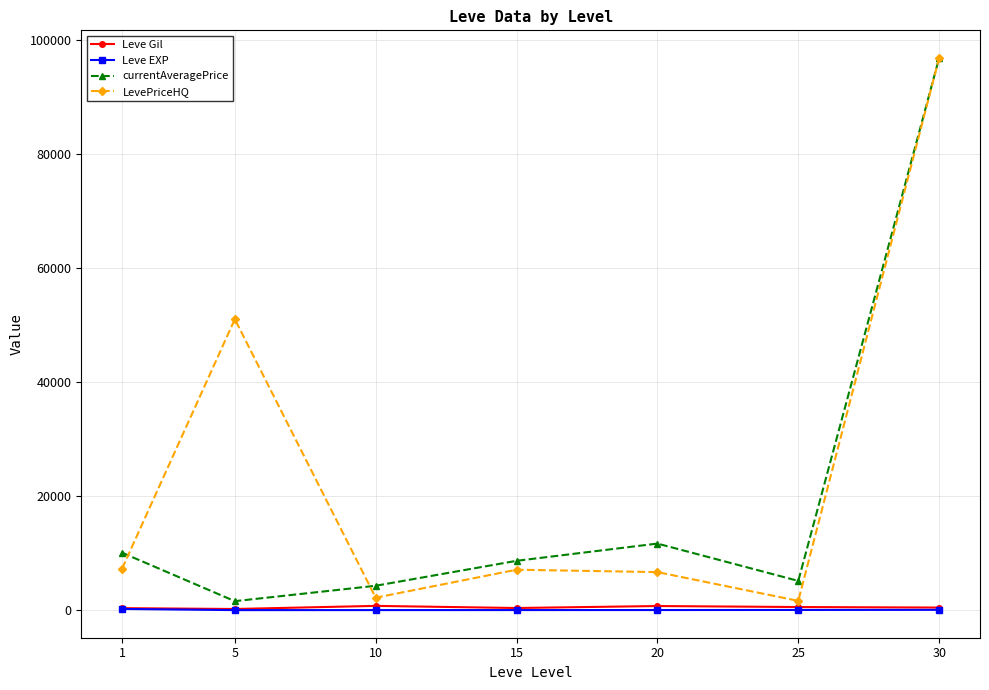

True or false: Leve EXP and Leve Gil intersect in this chart.

False